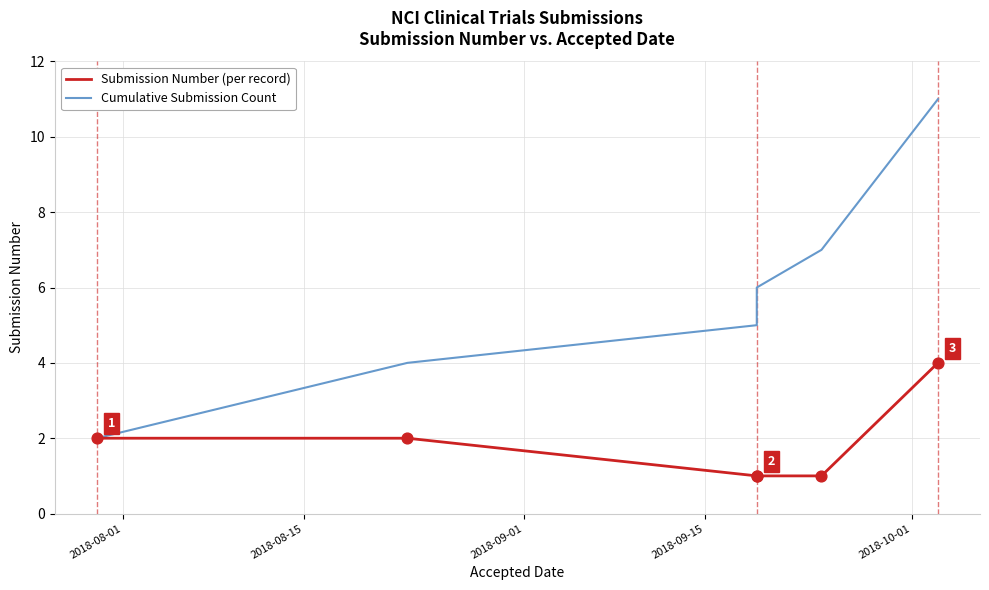

What are all the series names shown in the legend?

Submission Number (per record), Cumulative Submission Count